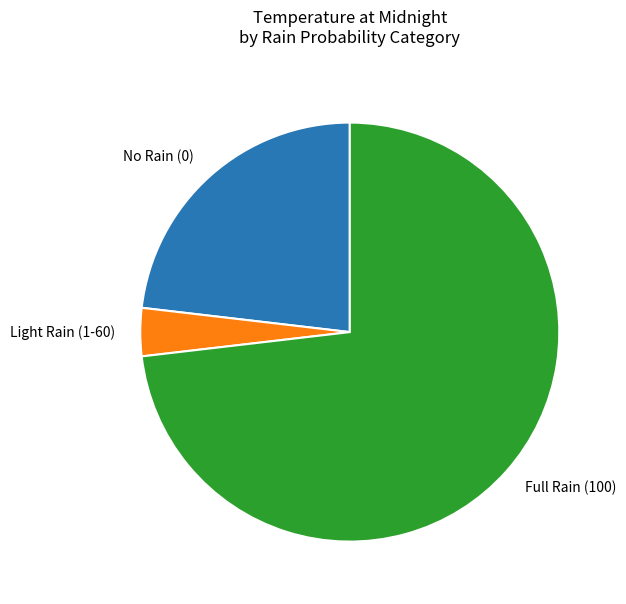

Do No Rain (0) and Full Rain (100) together represent more than half of the pie?

Yes